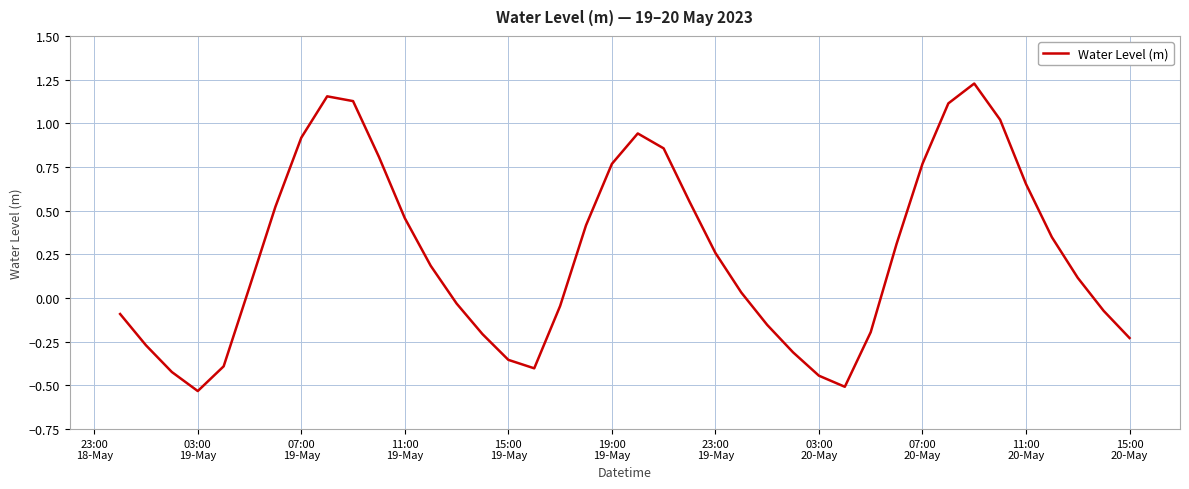

Reading right to left, list all the values displayed in this chart.

-0.2	-0.1	0.1	0.3	0.7	1.0	1.2	1.1	0.8	0.3	-0.2	-0.5	-0.4	-0.3	-0.2	0.0	0.3	0.6	0.9	0.9	0.8	0.4	-0.0	-0.4	-0.4	-0.2	-0.0	0.2	0.5	0.8	1.1	1.2	0.9	0.5	0.1	-0.4	-0.5	-0.4	-0.3	-0.1